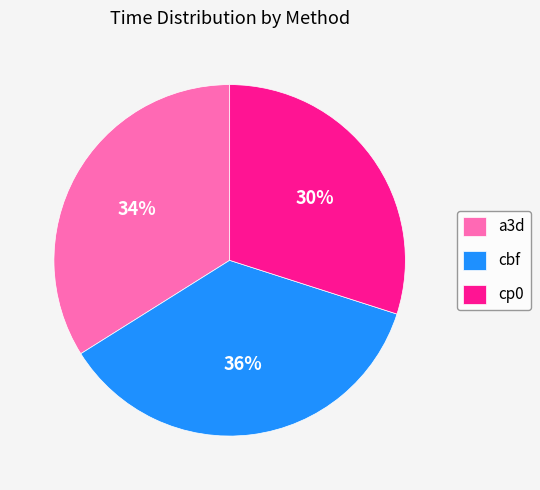

To the nearest percent, what is the difference between the cp0 and a3d slice percentages?

4%